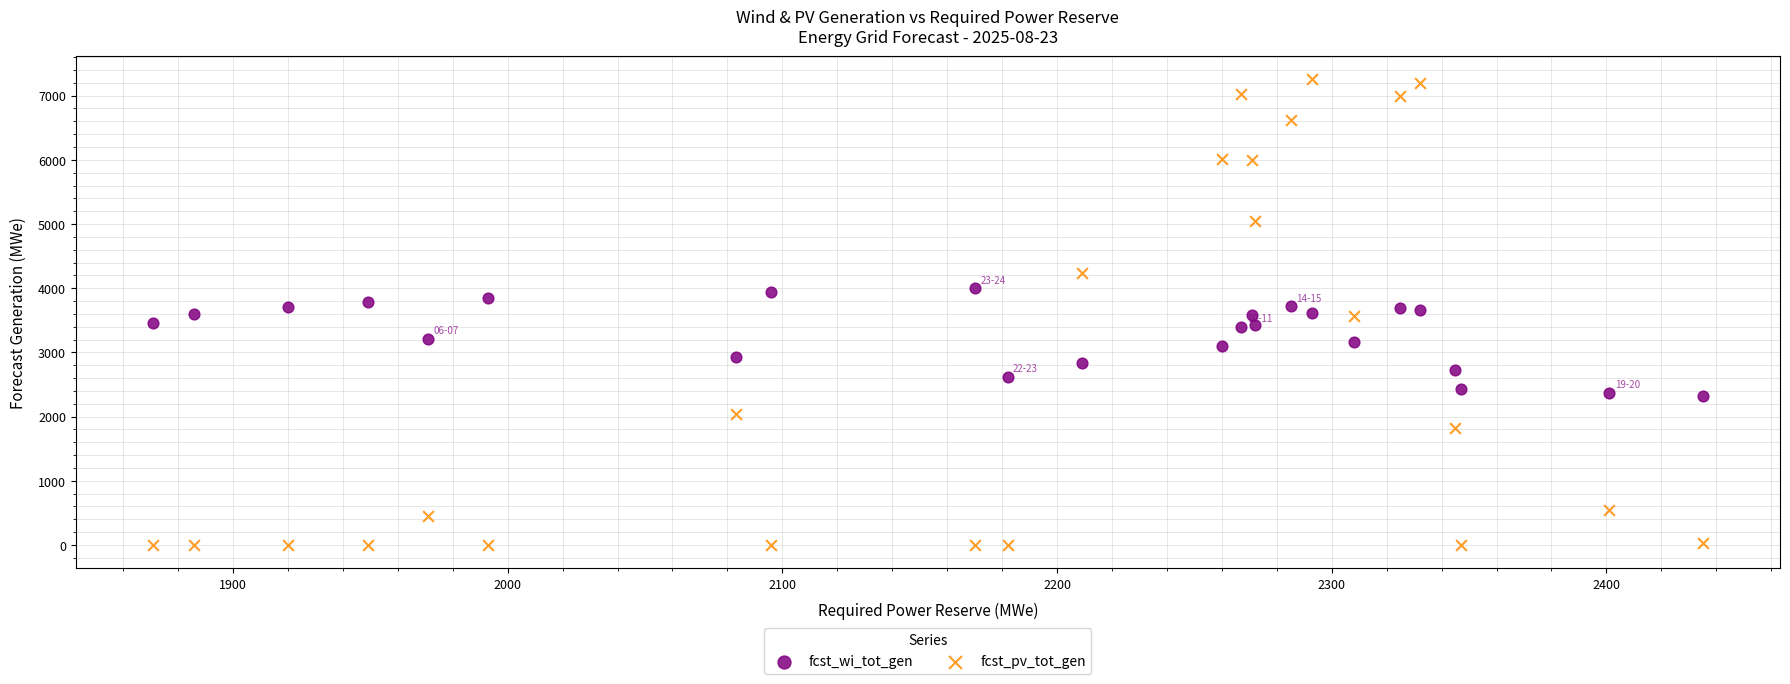

Which series has the widest spread of Y values?

fcst_pv_tot_gen